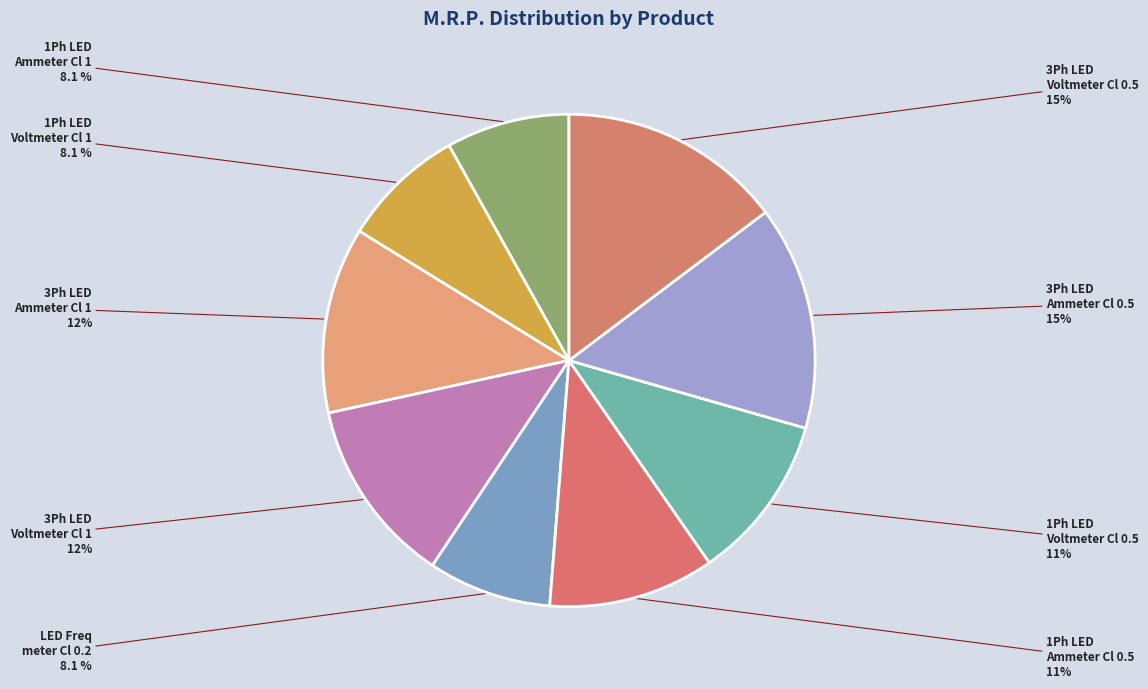

Count the number of slices in the pie.

9